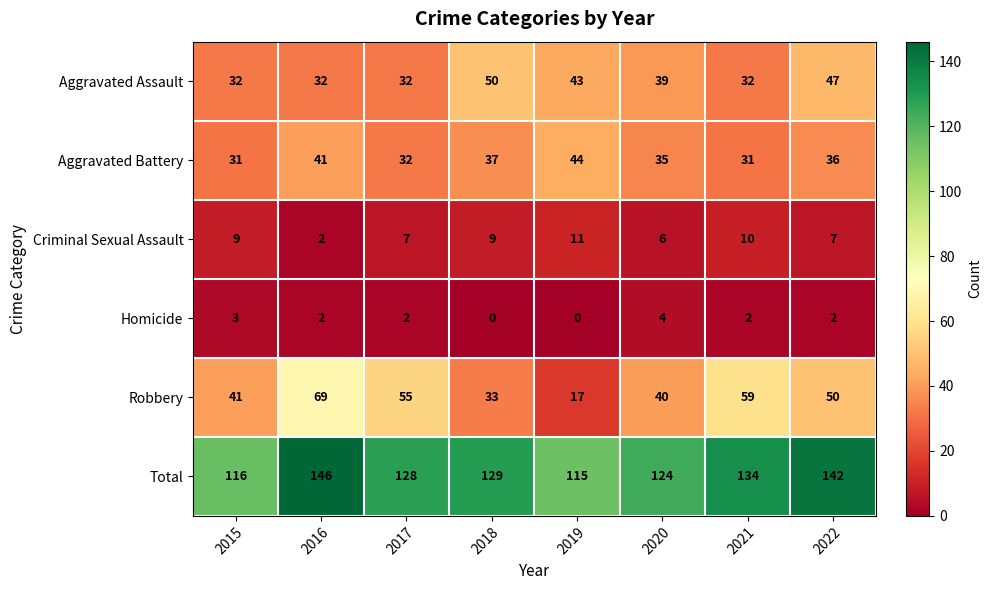

How many distinct data groups are displayed?

6